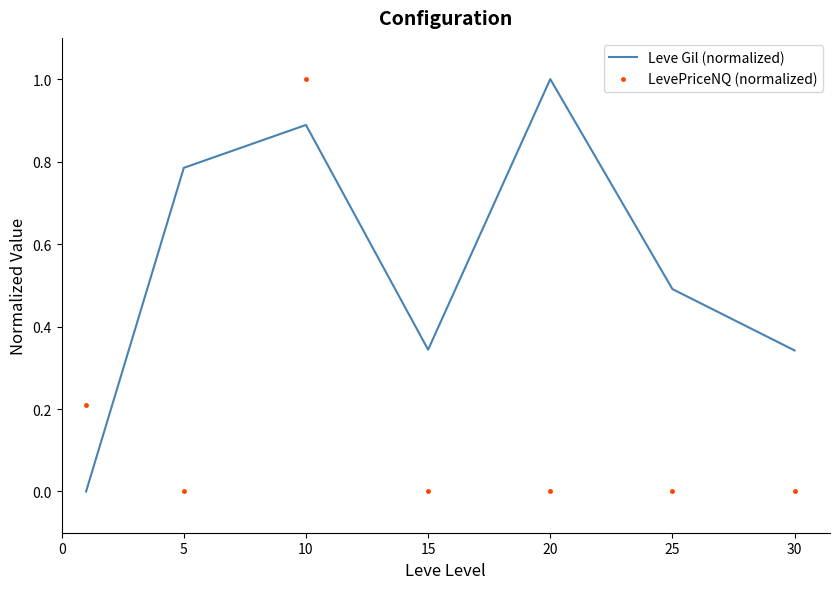

What is the difference between the maximum and minimum values in the Leve Gil (normalized) series?

1.0